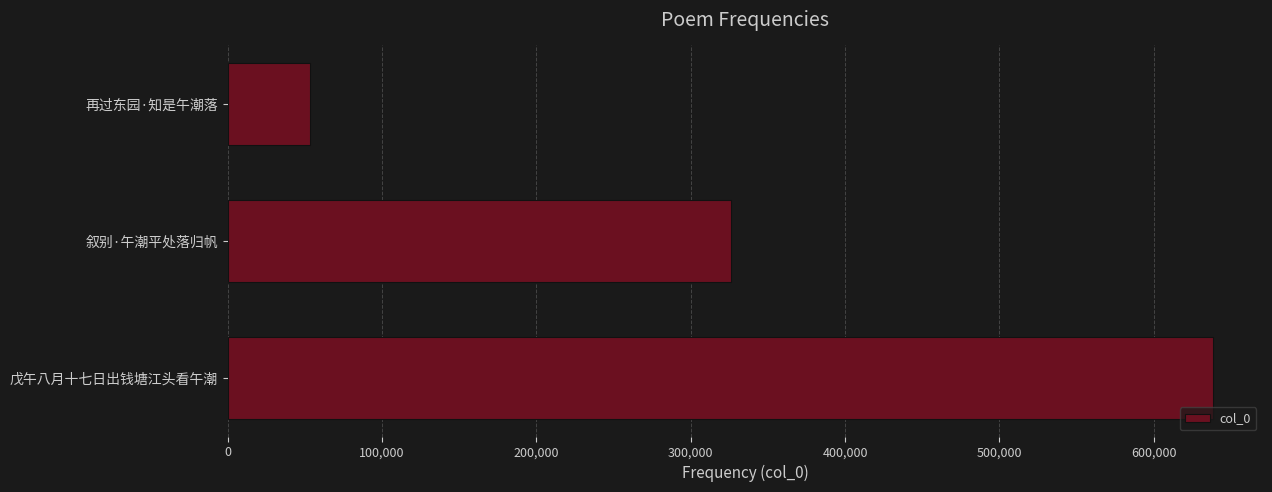

How many bars are there in total?

3